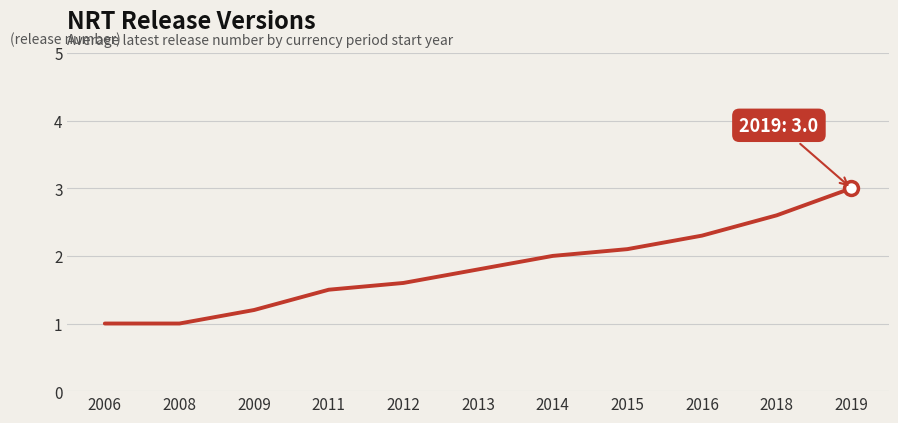

The value at 2008 is 0.7. True or false?

False